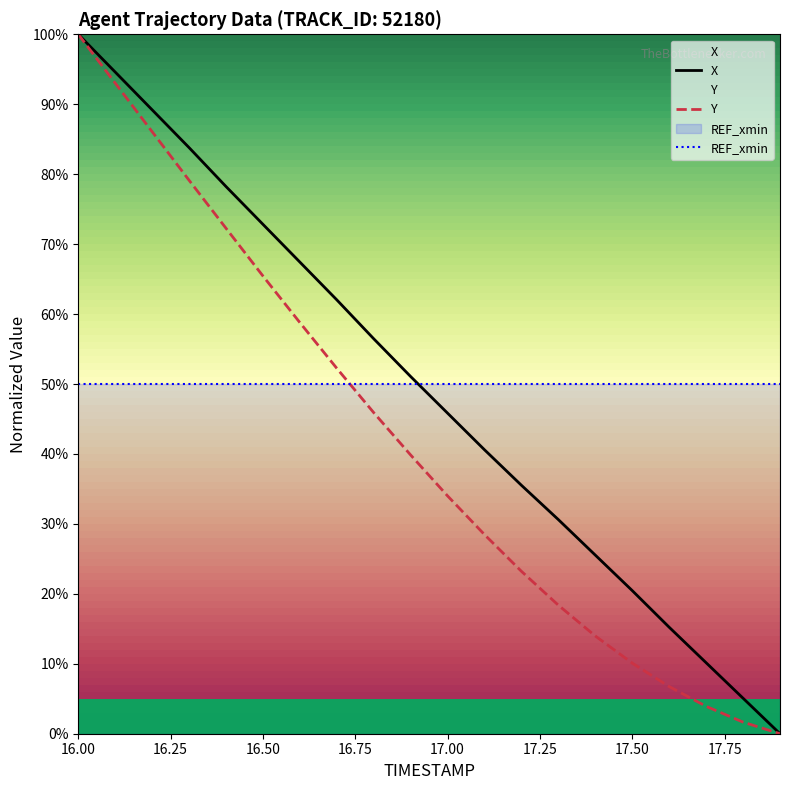

Reading right to left, extract all data points from this chart.

X: 0.0	5.1	10.1	15.2	20.5	25.5	30.6	35.5	40.6	45.8	51.1	56.5	62.0	67.4	72.8	78.2	83.8	89.2	94.6	100.0
Y: 0.0	1.7	3.9	6.7	10.1	14.0	18.4	23.2	28.5	34.0	39.8	45.9	52.2	58.8	65.4	72.3	79.1	86.1	93.0	100.0
REF_xmin: 50.0	50.0	50.0	50.0	50.0	50.0	50.0	50.0	50.0	50.0	50.0	50.0	50.0	50.0	50.0	50.0	50.0	50.0	50.0	50.0